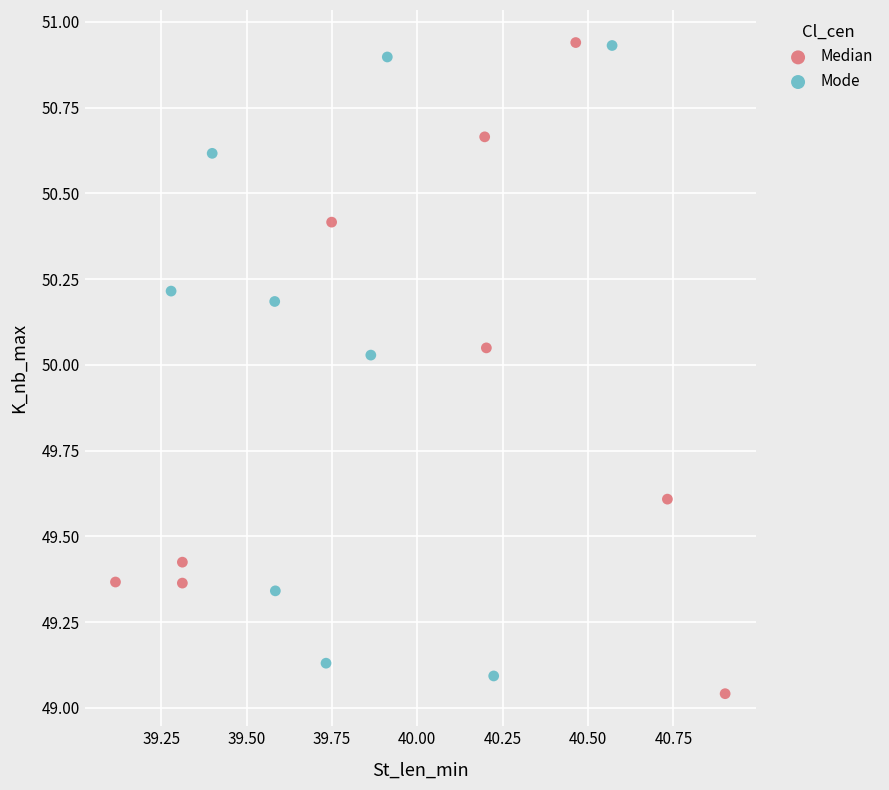

What are all the series names shown in the legend?

Median, Mode